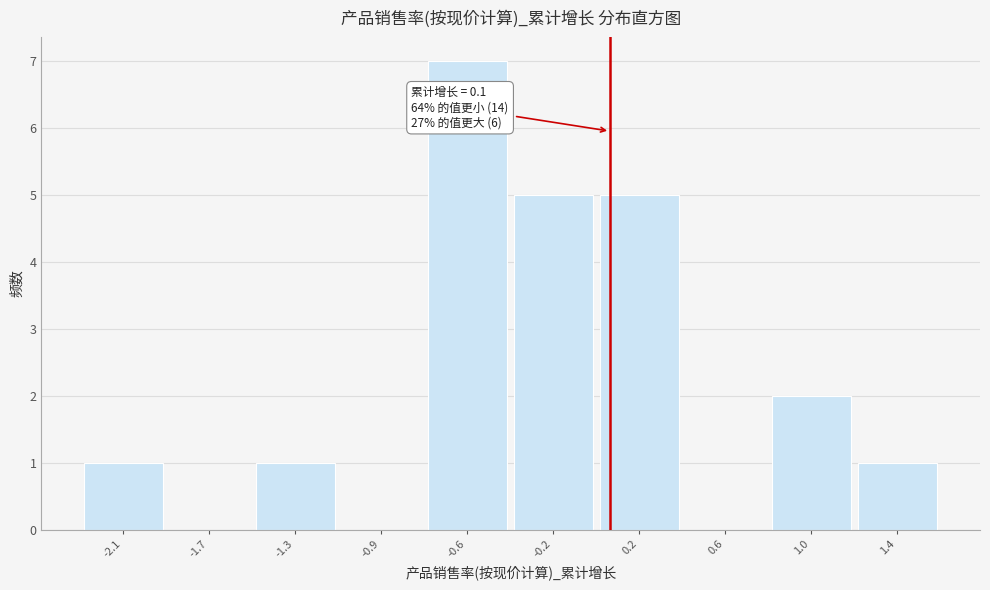

Reading right to left, list all the values displayed in this chart.

1.4=1	1.0=2	0.6=0	0.2=5	-0.2=5	-0.6=7	-0.9=0	-1.3=1	-1.7=0	-2.1=1